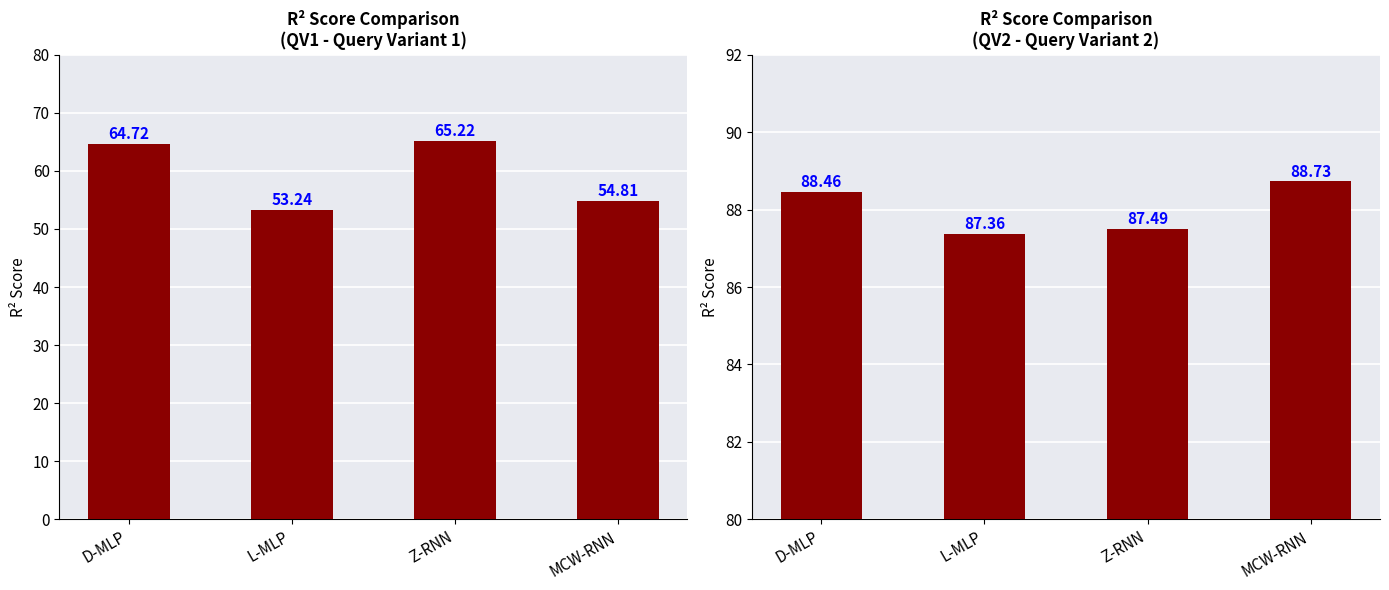

Reading left to right, what are all the values shown in this chart?

QV1 Mean R2: 64.7	53.2	65.2	54.8
QV2 Mean R2: 88.5	87.4	87.5	88.7